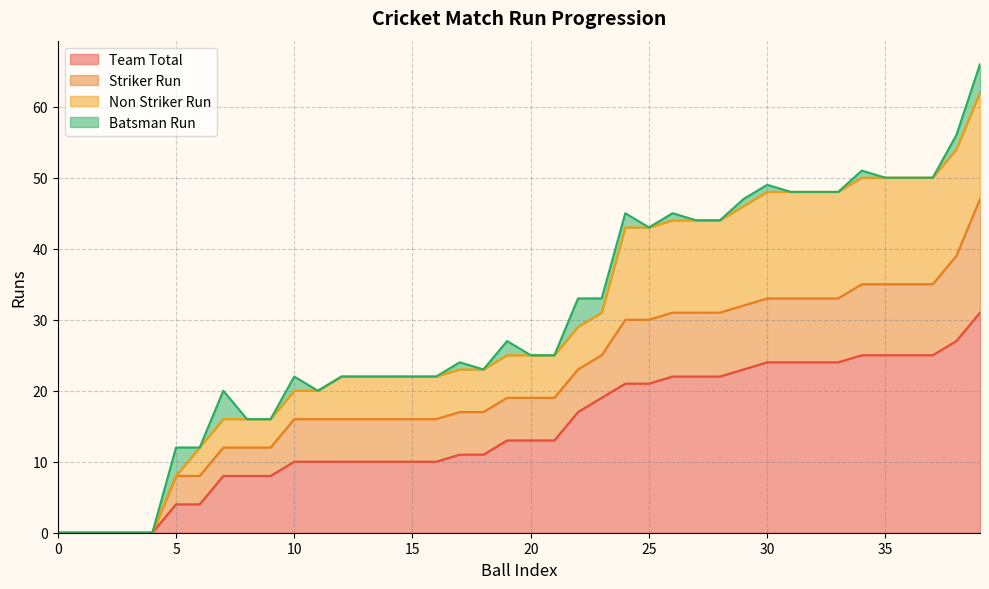

The Team Total series shows 24 at 30. True or false?

True